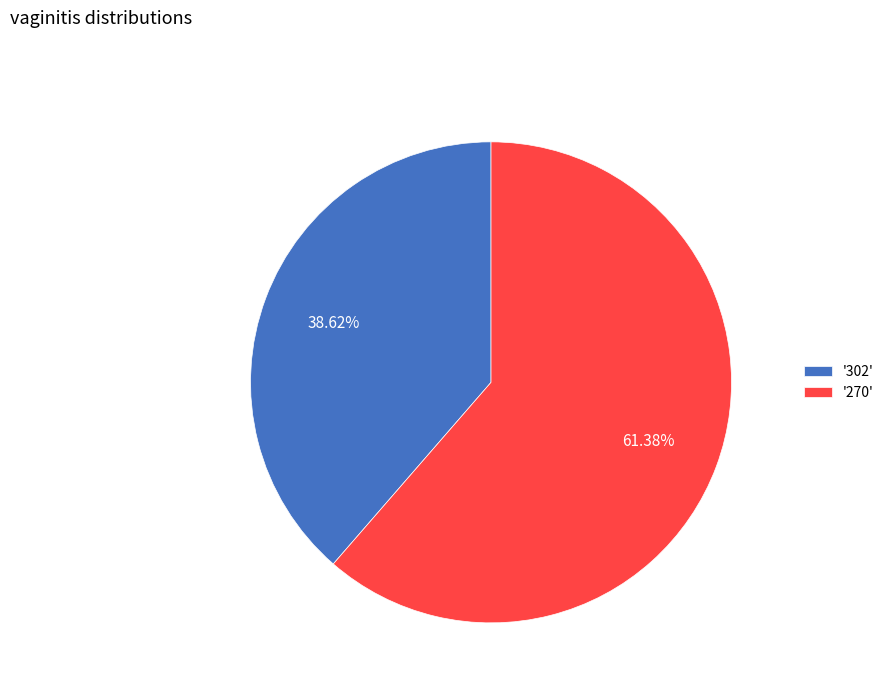

Which has a higher value, '302' or '270'?

'270'